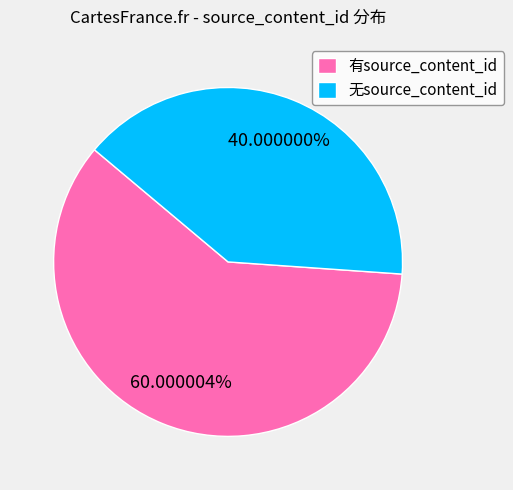

Rank the categories by value from lowest to highest.

无source_content_id, 有source_content_id